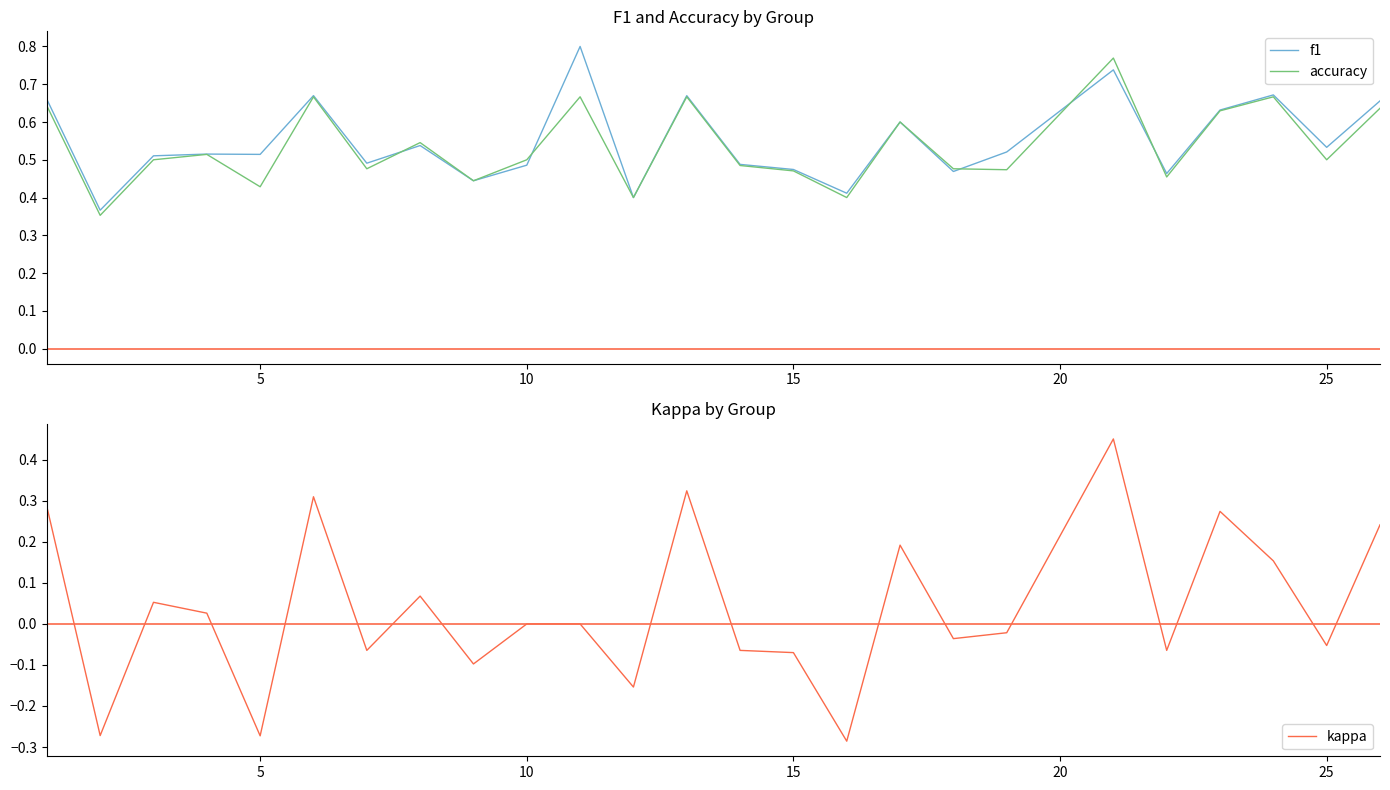

How many lines are shown in the chart?

3